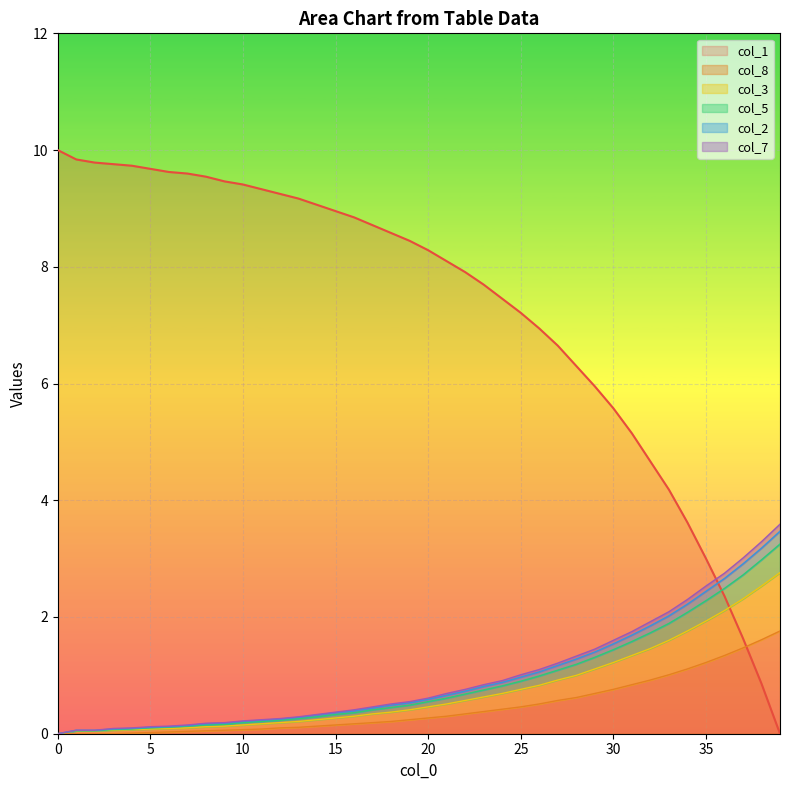

What is the difference between the col_5 values at 24 and 21?

0.2